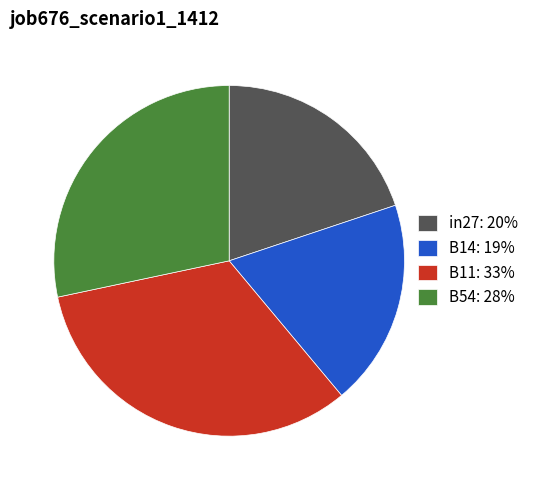

Is there any slice that represents more than half of the pie?

No